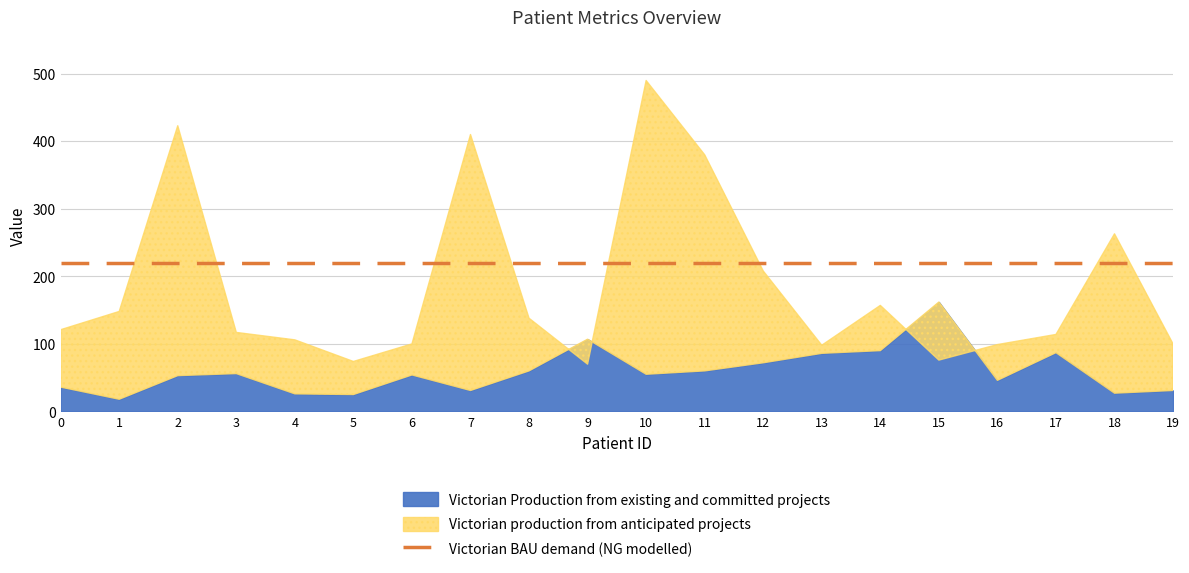

Rank the categories by bu value from lowest to highest.

1, 5, 4, 18, 7, 19, 0, 16, 2, 6, 10, 3, 8, 11, 12, 13, 17, 14, 9, 15